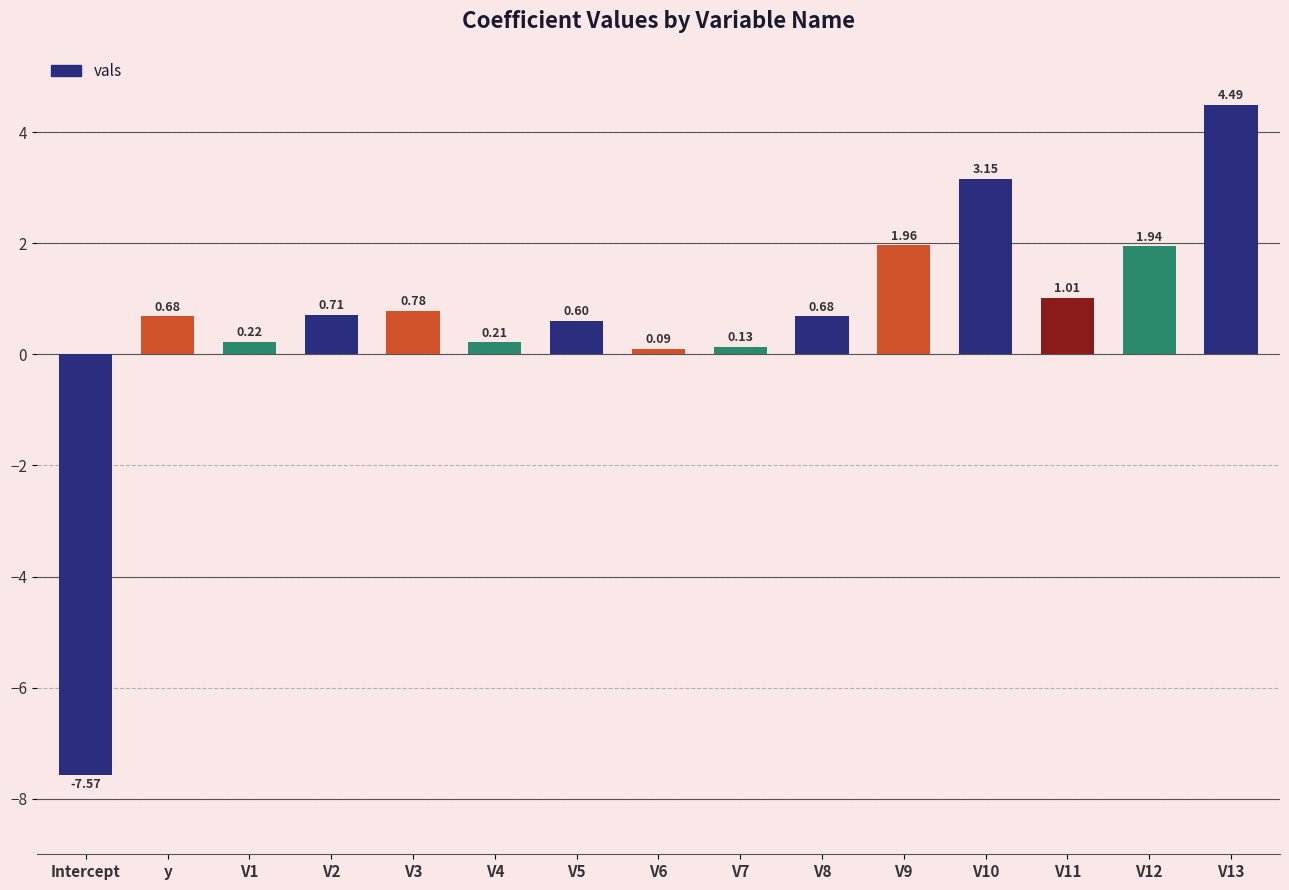

How many bars are there in total?

15